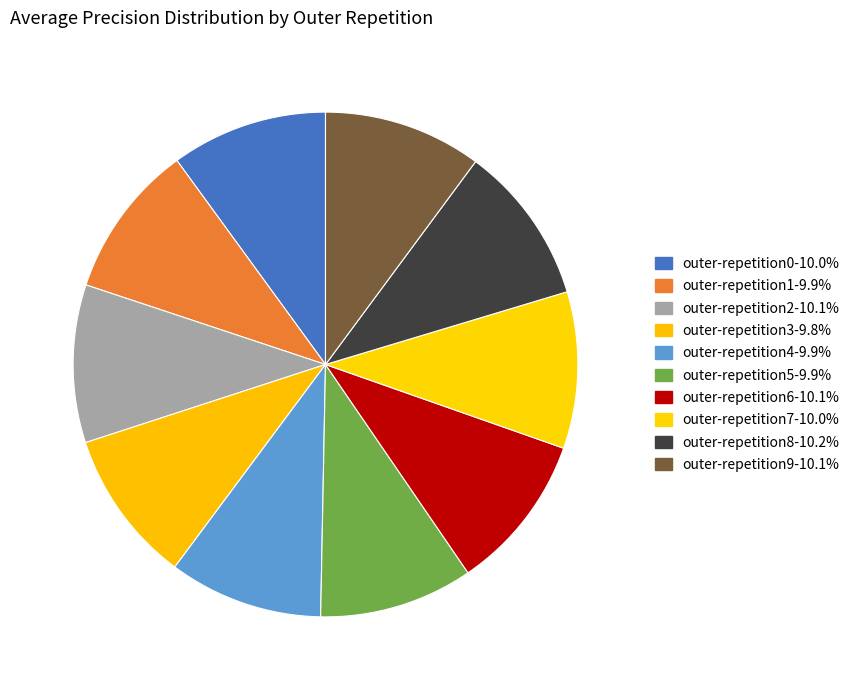

How many segments does this pie chart have?

10